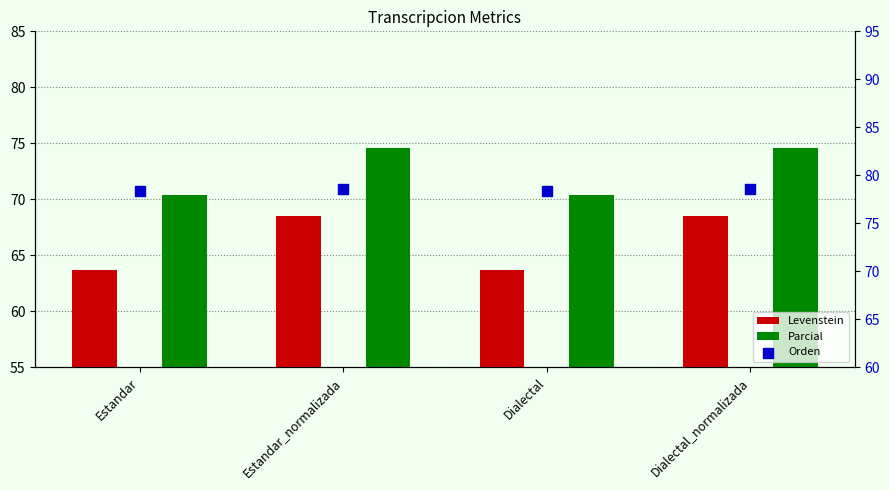

What are all the series names shown in the legend?

Levenstein, Parcial, Orden